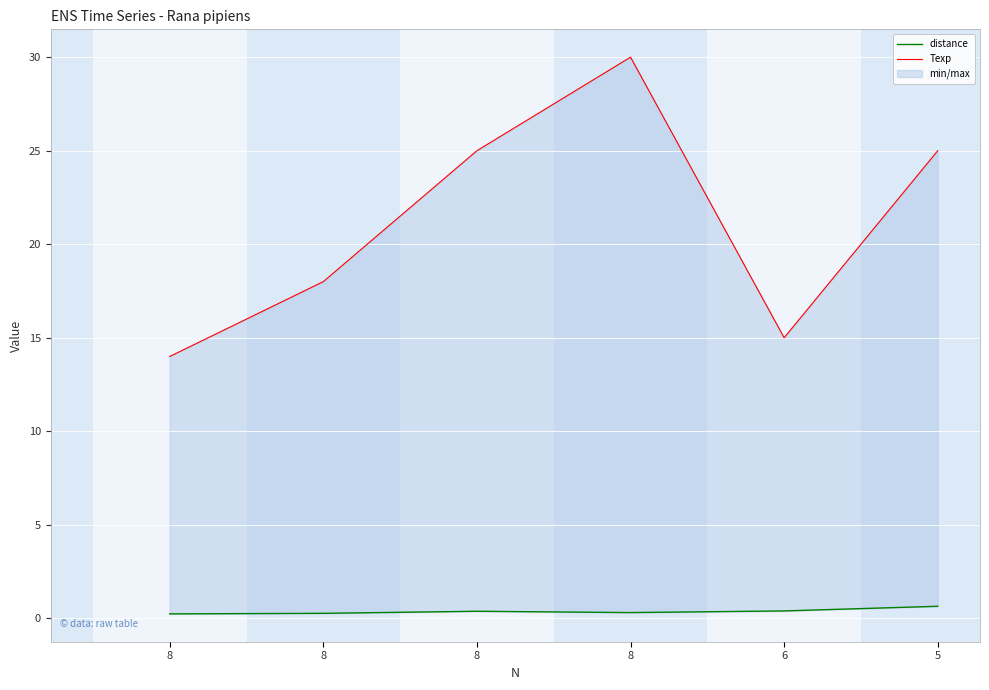

What are all the series names shown in the legend?

distance, Texp